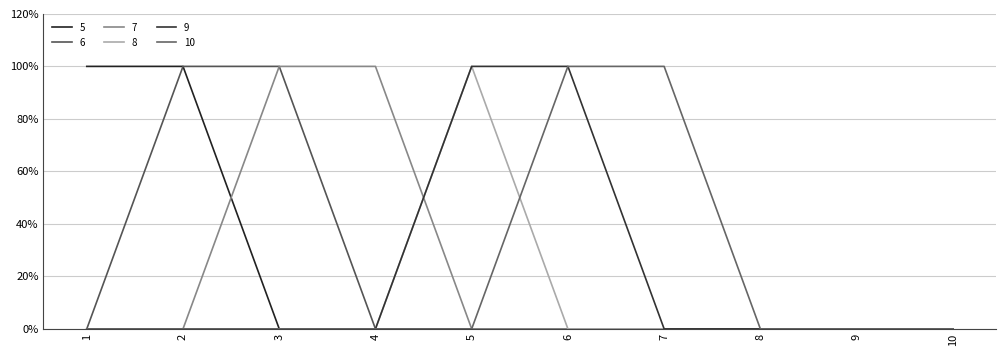

Does the chart display data point markers on the line(s)?

No